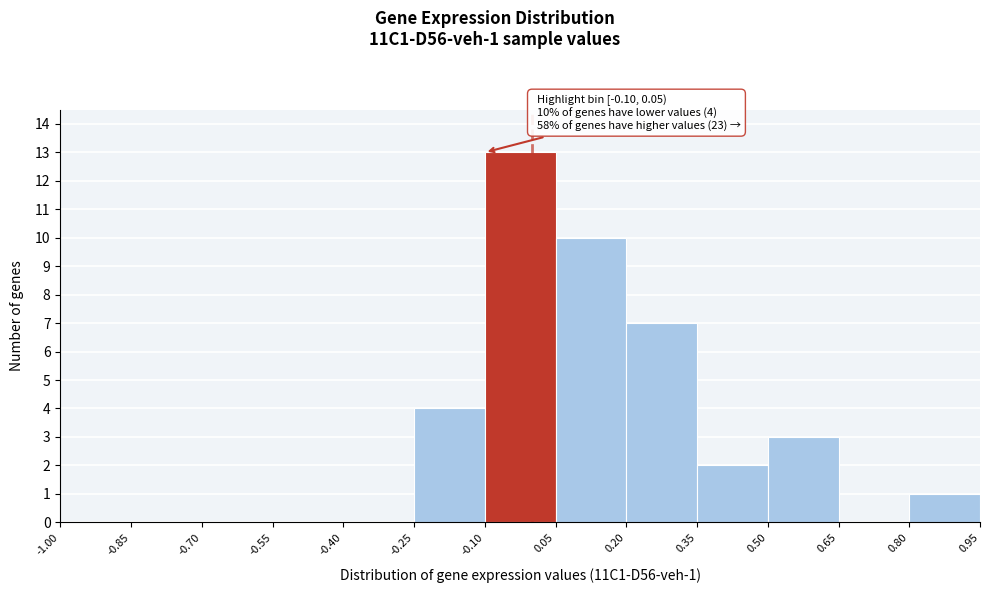

Over which range of the x-axis is the bar tallest?

-0.10 to 0.05